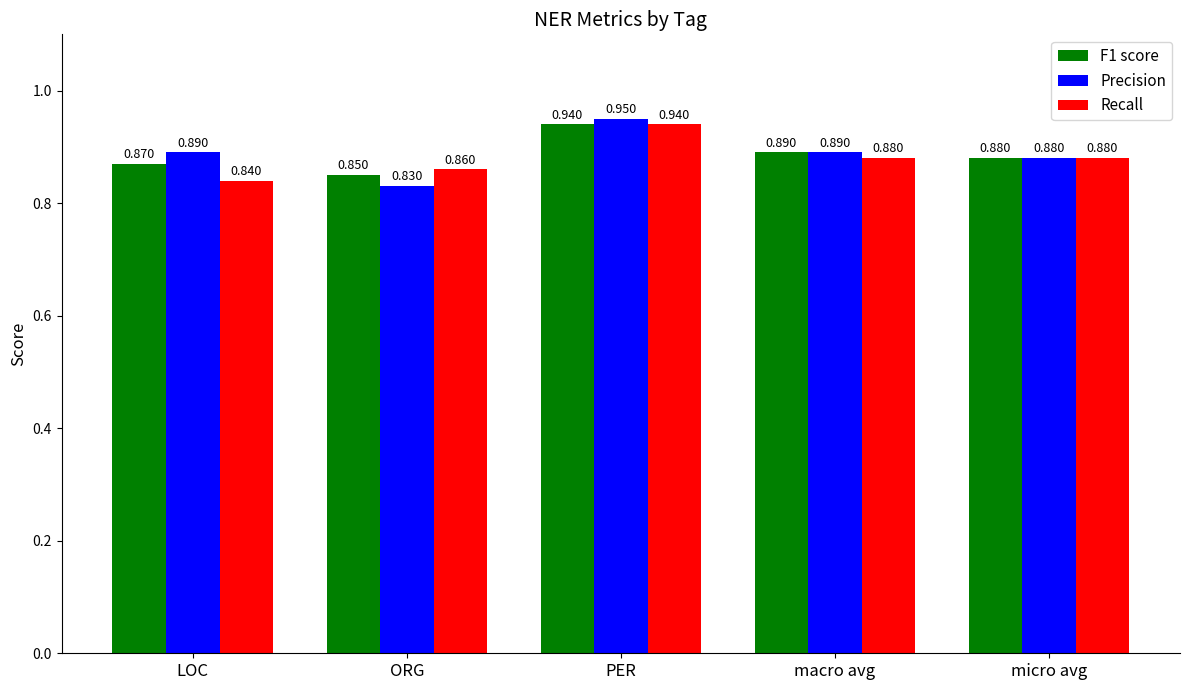

How many bars are there in total?

15